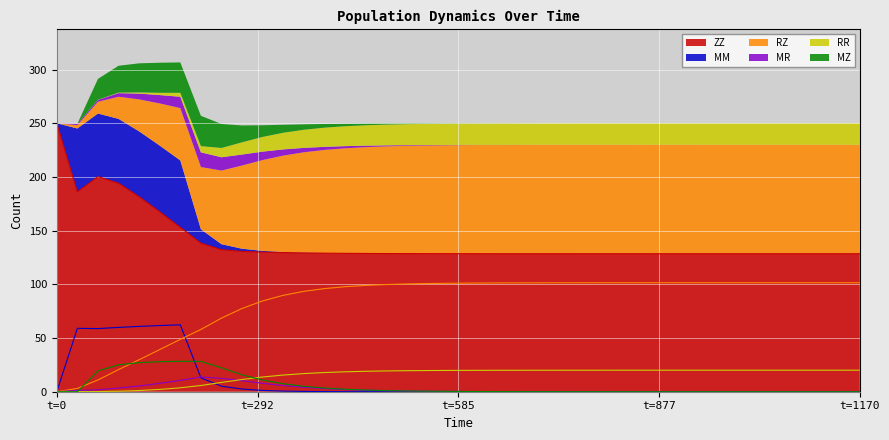

What is the highest value of the ZZ series?

250.0